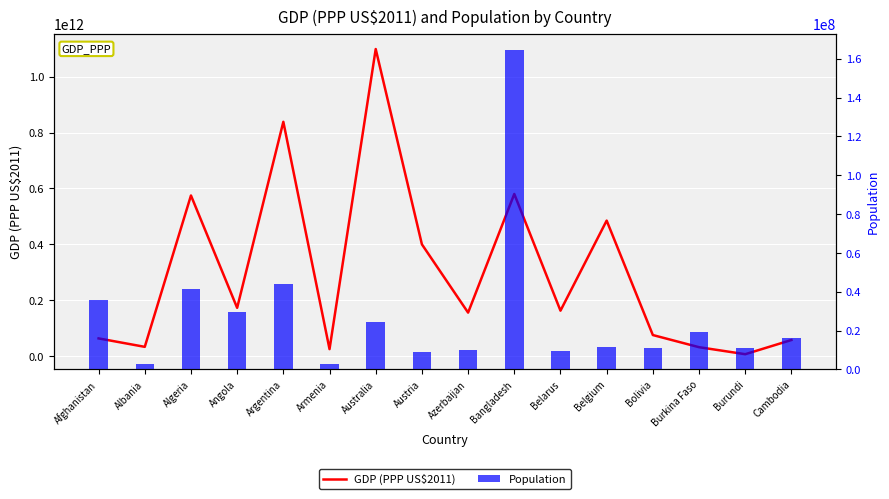

What is the average value of the GDP (PPP US$2011) series?

298029689939.1